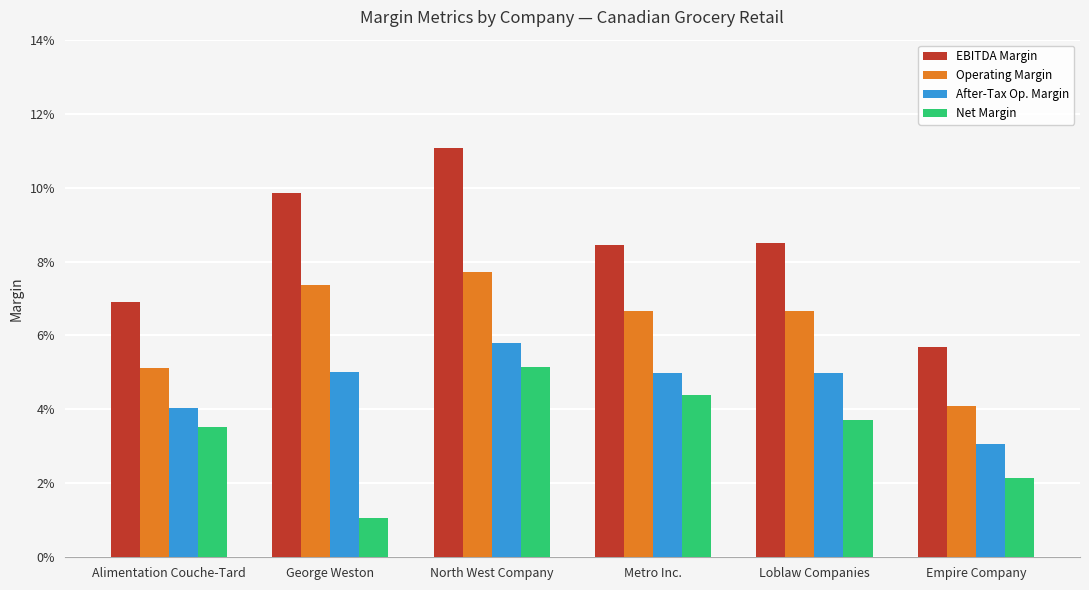

Where is Net Margin nearest to the value 0?

George Weston